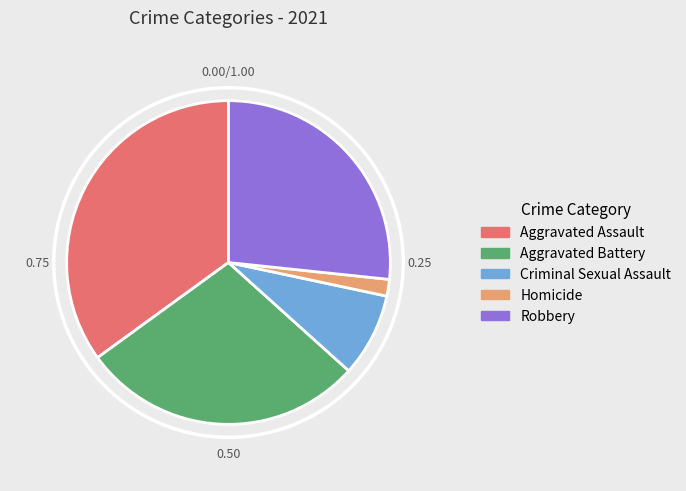

True or false: Homicide accounts for 15% of the total.

False